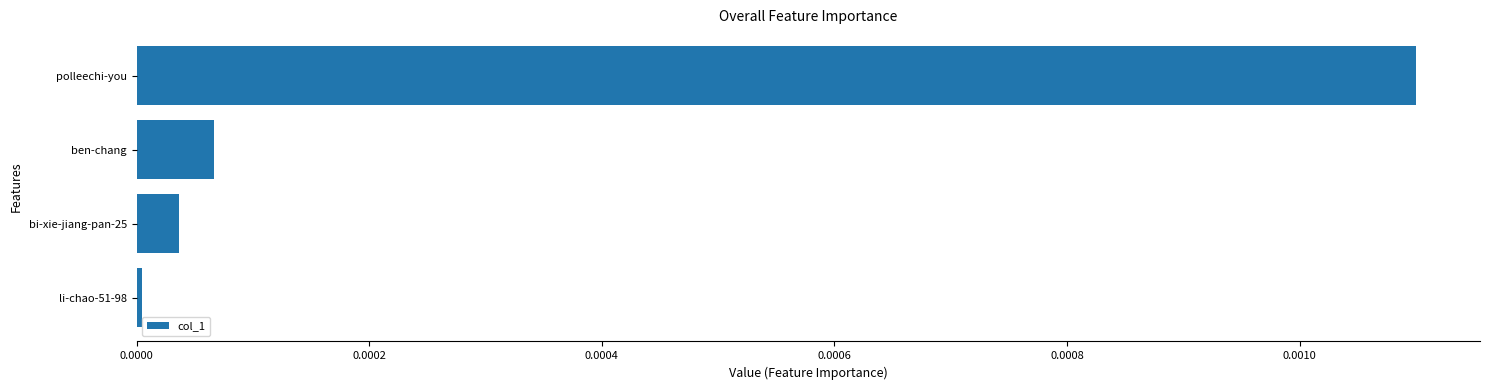

Rank the categories by value from highest to lowest.

polleechi-you, ben-chang, bi-xie-jiang-pan-25, li-chao-51-98